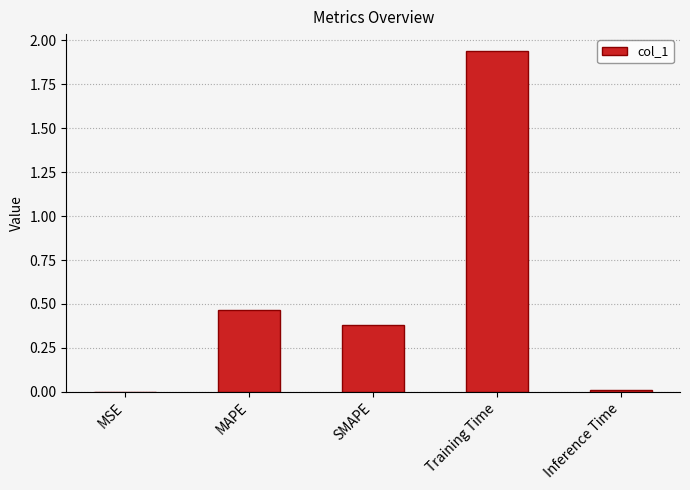

True or false: the data shows 0.6 at SMAPE.

False